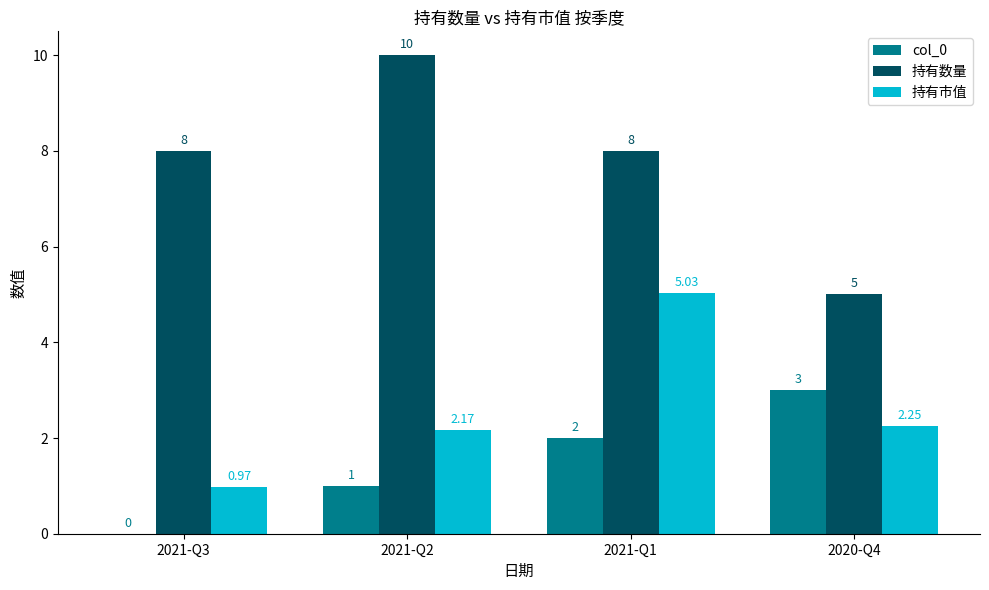

What is the sum of all 持有市值 values?

10.4